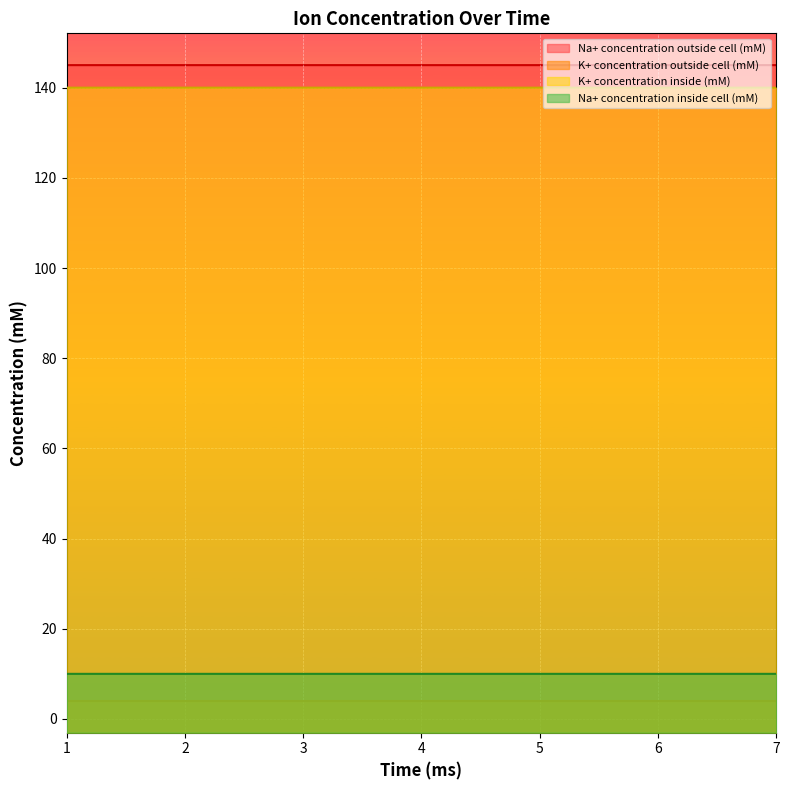

How many distinct data groups are displayed?

4